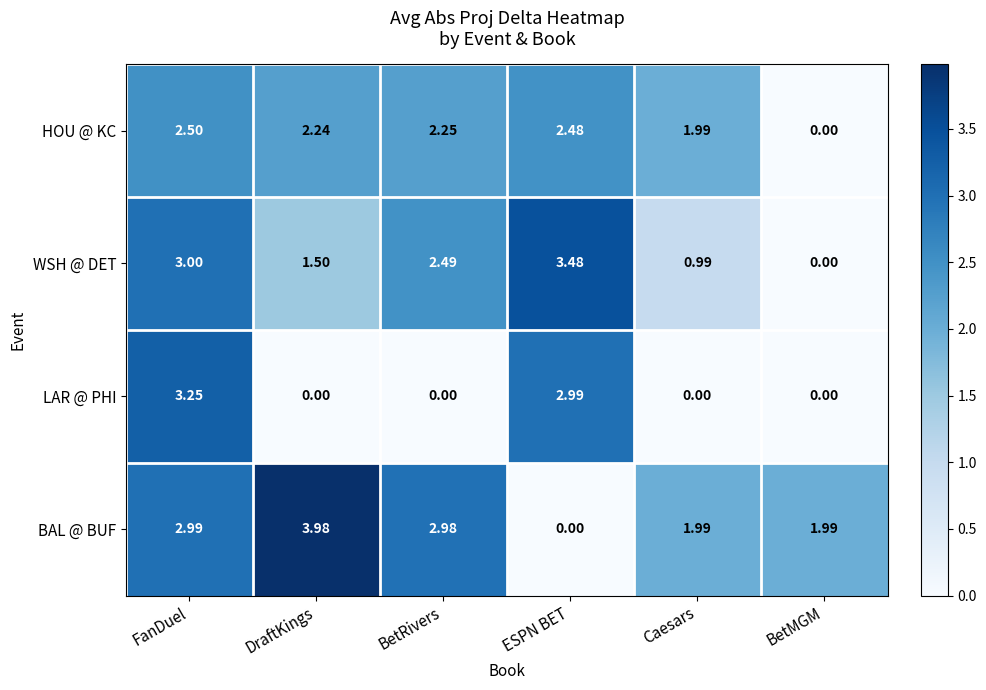

At which category is the sum across all series the highest?

FanDuel